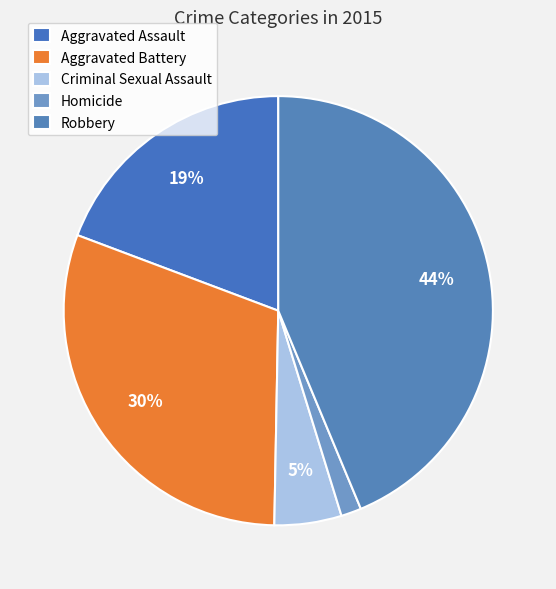

Count the number of slices in the pie.

5